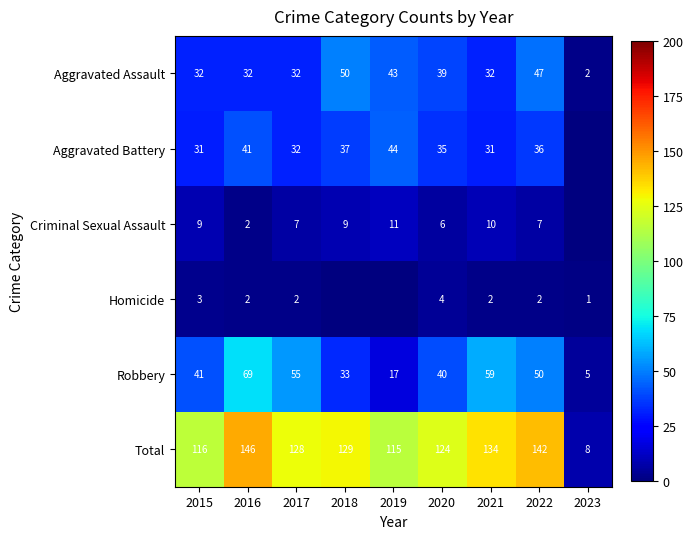

How many distinct data groups are displayed?

6